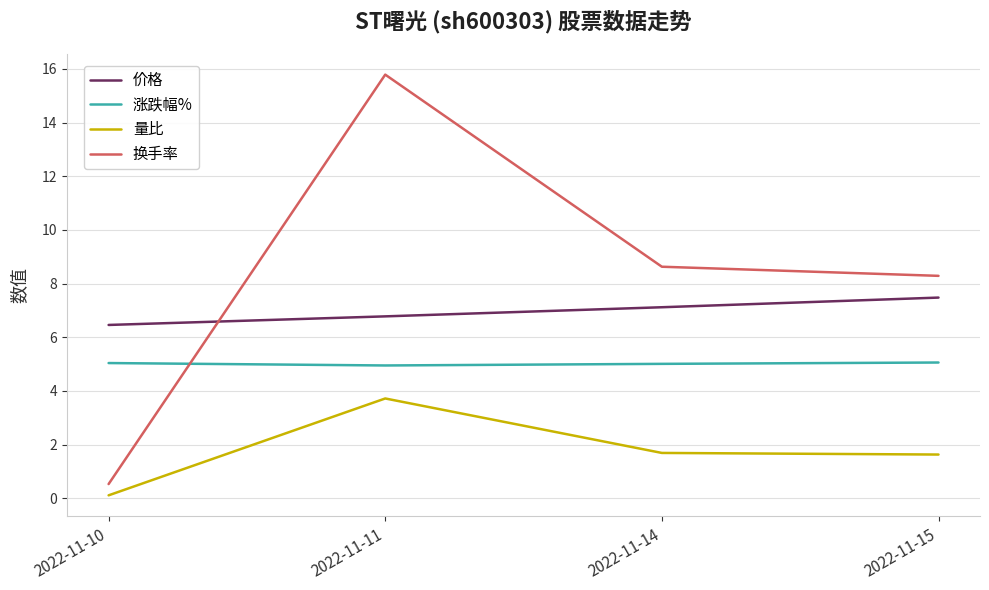

At which label does 换手率 reach its minimum?

2022-11-10